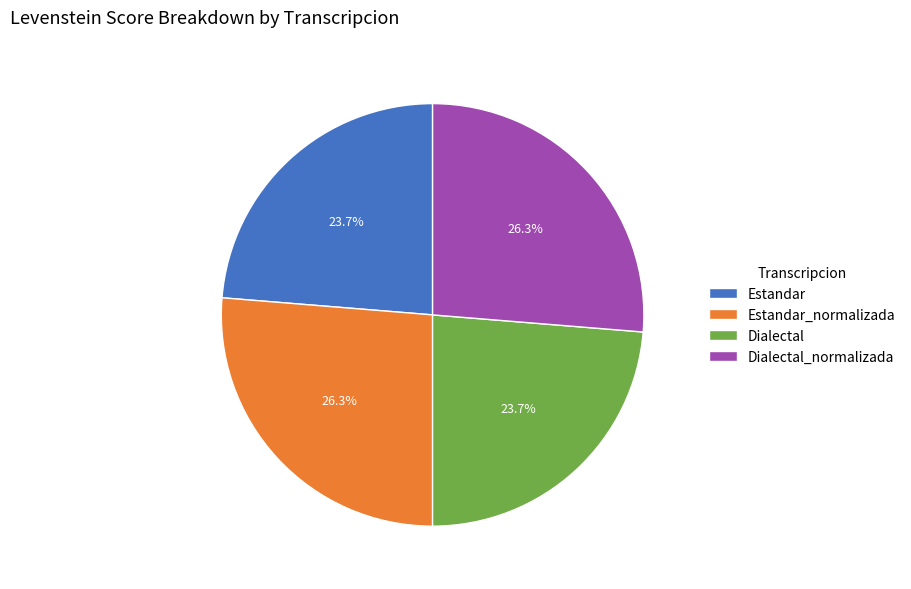

Is there any slice that represents more than half of the pie?

No